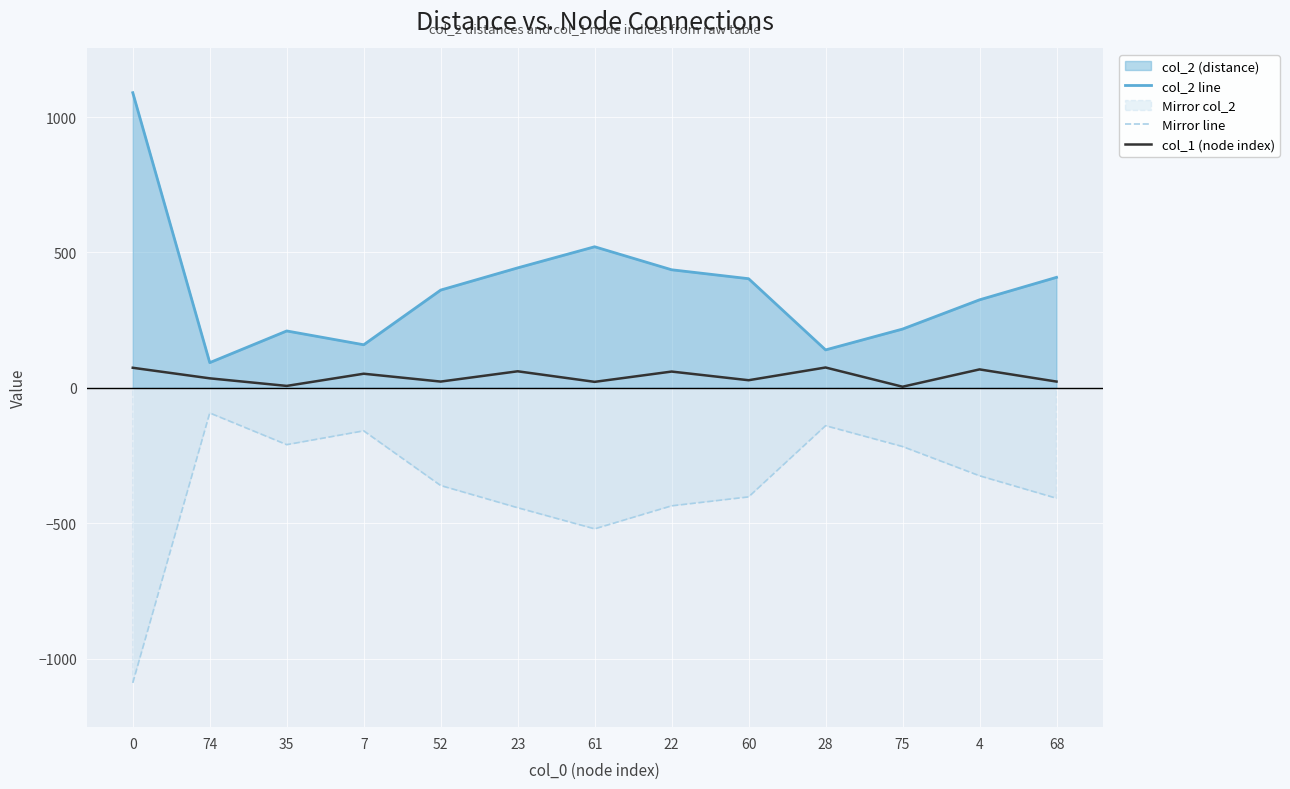

Rank the series at 0 from highest to lowest value.

col_2 line, col_1 (node index), Mirror line